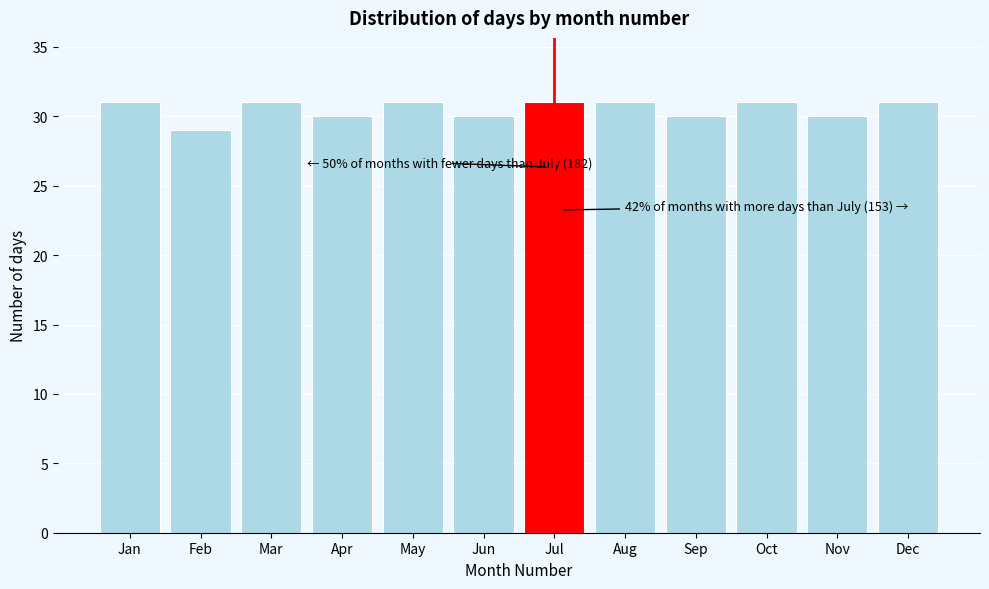

Reading left to right, extract all data points from this chart.

Jan=31	Feb=29	Mar=31	Apr=30	May=31	Jun=30	Jul=31	Aug=31	Sep=30	Oct=31	Nov=30	Dec=31